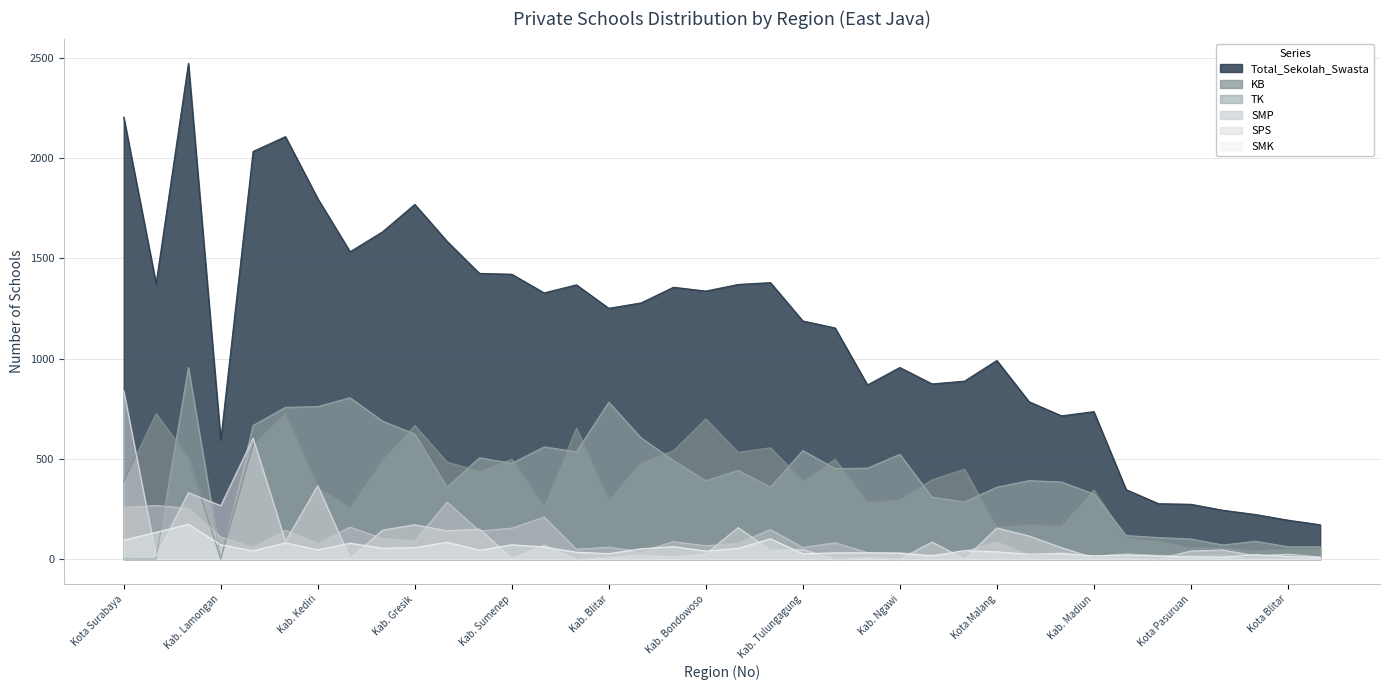

Reading right to left, transcribe all the data shown in this chart.

Total_Sekolah_Swasta: 172.0	195.0	223.0	244.0	274.0	277.0	347.0	736.0	715.0	785.0	991.0	888.0	874.0	956.0	869.0	1153.0	1188.0	1379.0	1370.0	1337.0	1356.0	1278.0	1251.0	1368.0	1328.0	1421.0	1425.0	1585.0	1769.0	1632.0	1533.0	1798.0	2107.0	2033.0	594.1	2472.0	1374.0	2204.2
KB: 52.0	50.0	44.0	58.0	58.0	91.0	105.0	345.0	167.0	173.0	160.0	449.0	396.0	297.0	285.0	498.0	390.0	556.0	533.0	700.0	541.0	484.0	295.0	654.0	265.0	499.0	439.0	484.0	667.0	494.0	258.0	360.0	728.0	571.0	1.1	507.0	726.0	386.0
TK: 62.0	62.0	90.0	71.0	101.0	108.0	118.0	325.0	385.0	392.0	359.0	286.0	309.0	523.0	454.0	452.0	542.0	360.0	443.0	391.0	492.0	605.0	783.0	536.0	560.0	478.0	506.0	359.0	624.0	689.0	805.0	761.0	757.0	667.0	1.0	956.0	1.0	1.2
SMK: 8.0	13.0	23.0	10.0	11.0	16.0	21.0	17.0	29.0	25.0	37.0	43.0	17.0	30.0	32.0	32.0	27.0	102.0	54.0	41.0	63.0	52.0	28.0	35.0	61.0	72.0	45.0	85.0	58.0	55.0	80.0	47.0	82.0	42.0	72.0	174.0	134.0	95.0
SMP: 10.0	11.0	10.0	21.0	18.0	19.0	27.0	15.0	33.0	19.0	87.0	39.0	22.0	32.0	33.0	82.0	59.0	148.0	81.0	67.0	88.0	38.0	60.0	50.0	210.0	155.0	141.0	285.0	92.0	104.0	160.0	79.0	144.0	60.0	111.0	254.0	268.0	259.0
SPS: 11.0	25.0	17.0	46.0	41.0	1.0	8.0	7.0	58.0	116.0	156.0	1.0	86.0	1.0	8.0	0.0	49.0	44.0	158.0	27.0	13.0	21.0	9.0	0.0	70.0	6.0	150.0	142.0	172.0	145.0	4.0	367.0	89.0	604.0	267.0	332.0	17.0	840.0